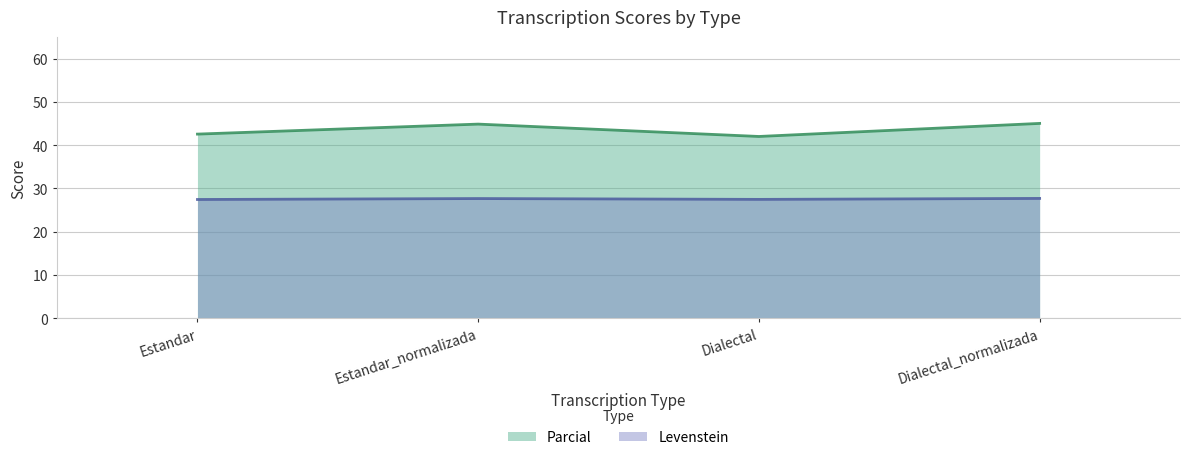

How many categories are shown in the chart?

4